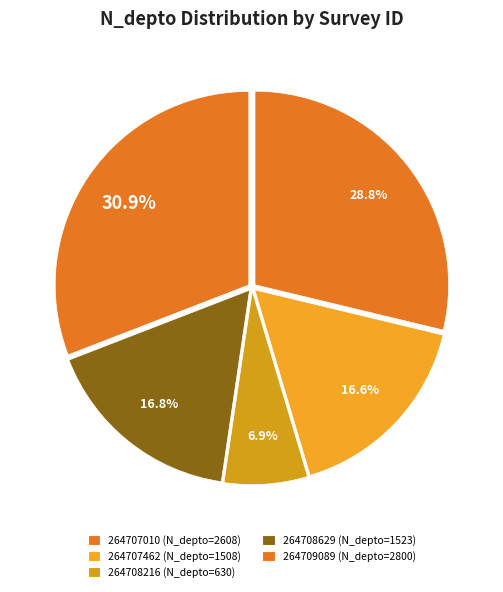

What is the smallest slice in the pie chart?

264708216